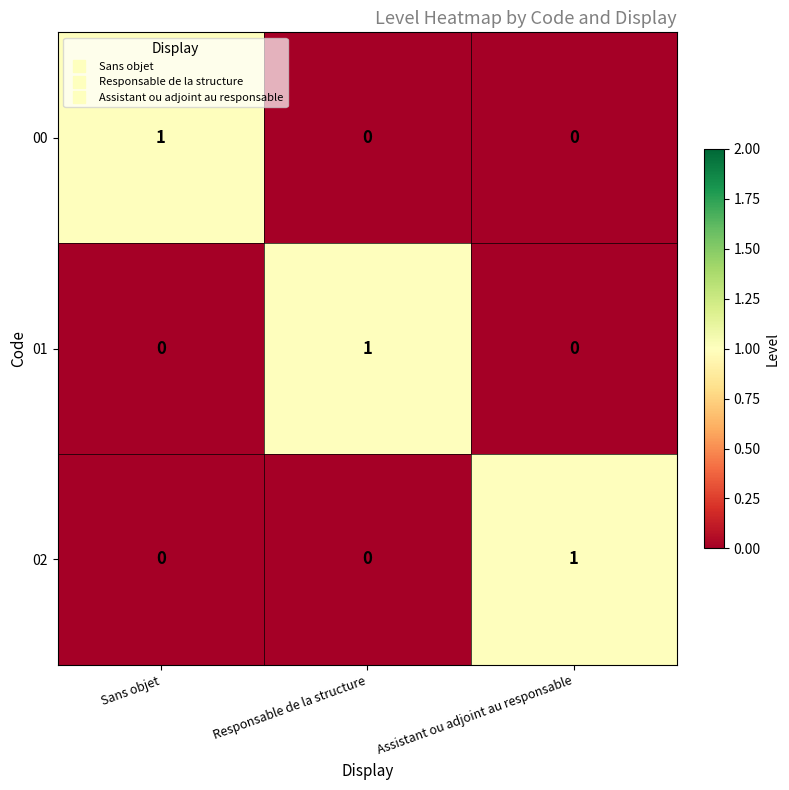

What is the greatest value displayed?

1